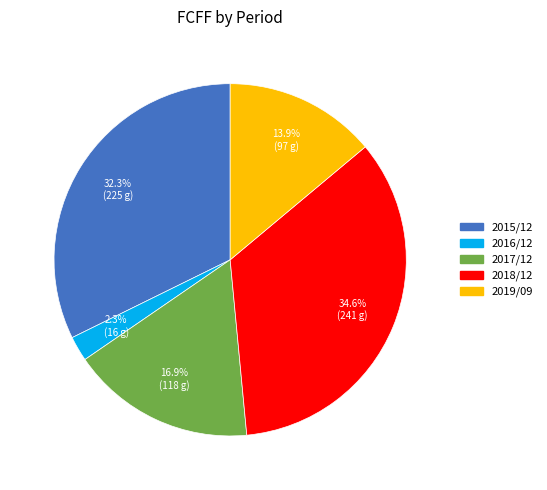

To the nearest percent, what portion does 2019/09 represent?

14%